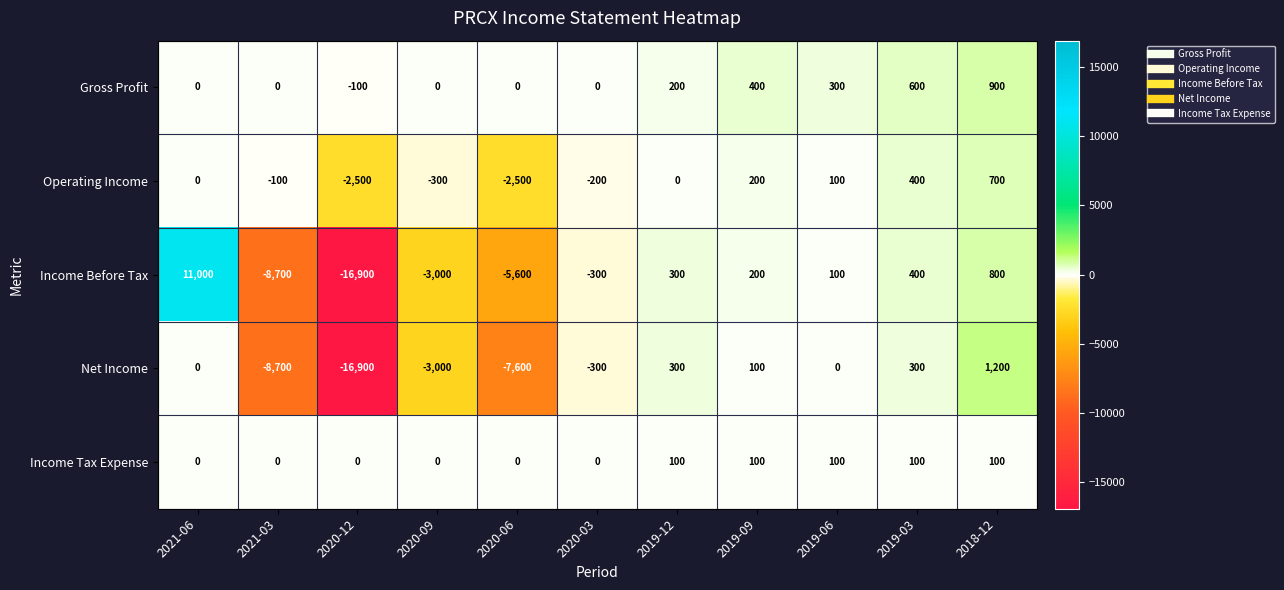

Between 2020-09 and 2019-03, which series saw the biggest shift?

Income Before Tax